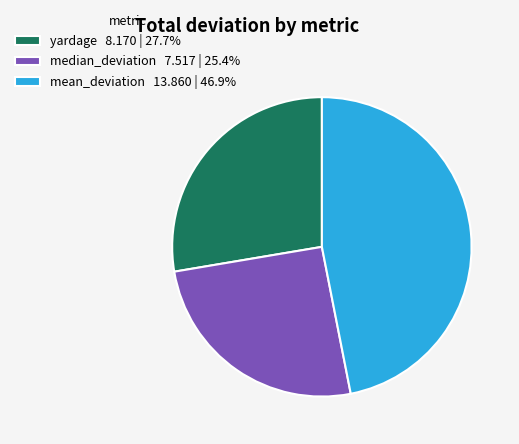

Is the sum of mean_deviation 13.860 | 46.9% and median_deviation 7.517 | 25.4% greater than half?

Yes